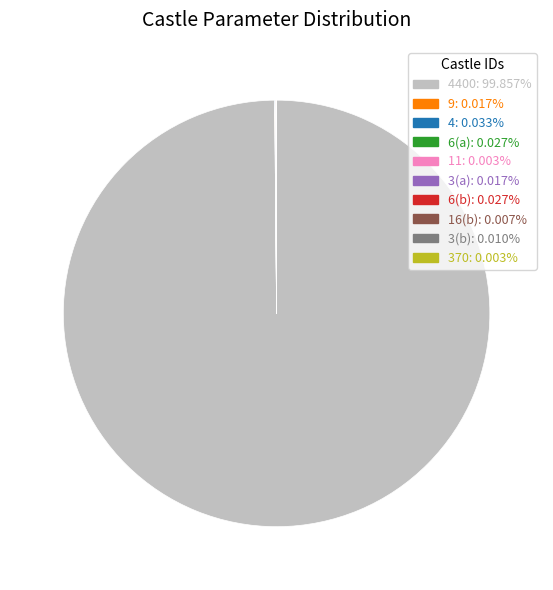

Does any single category account for the majority?

Yes